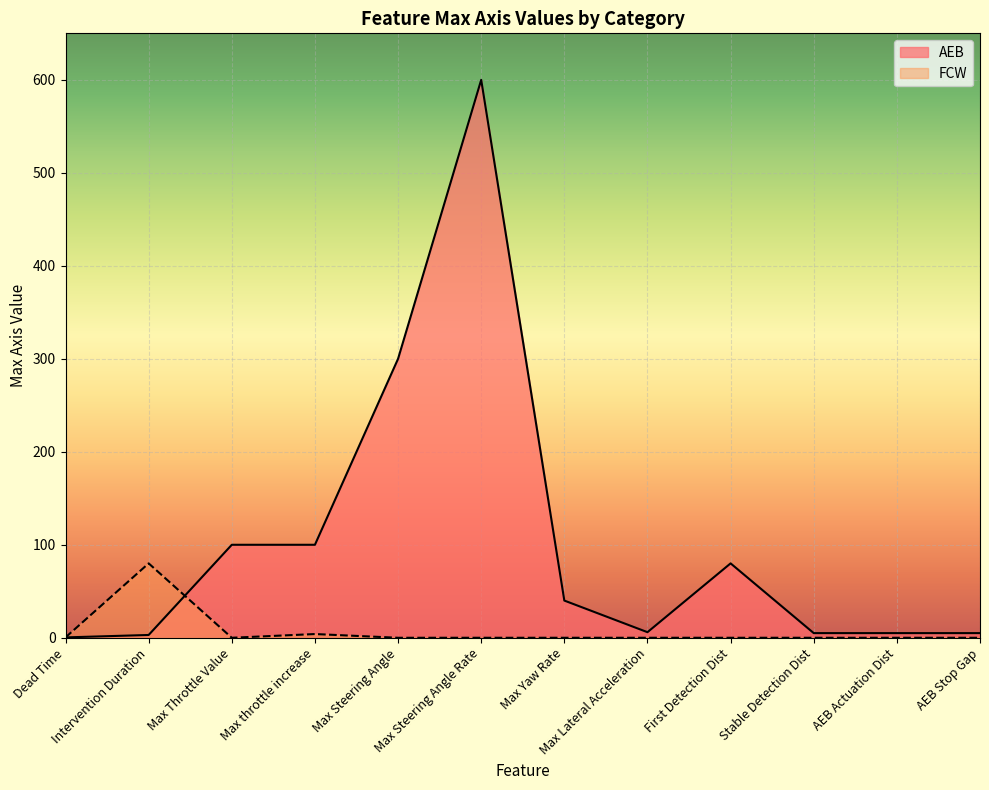

Rank the series by their maximum value, from lowest to highest.

FCW, AEB